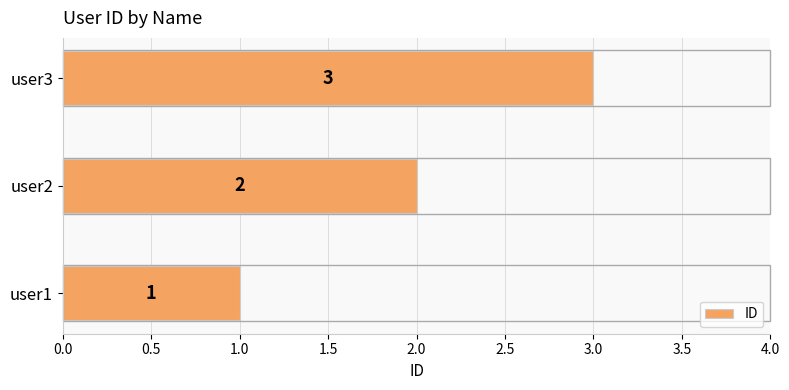

Which label corresponds to the largest value in the chart?

user3